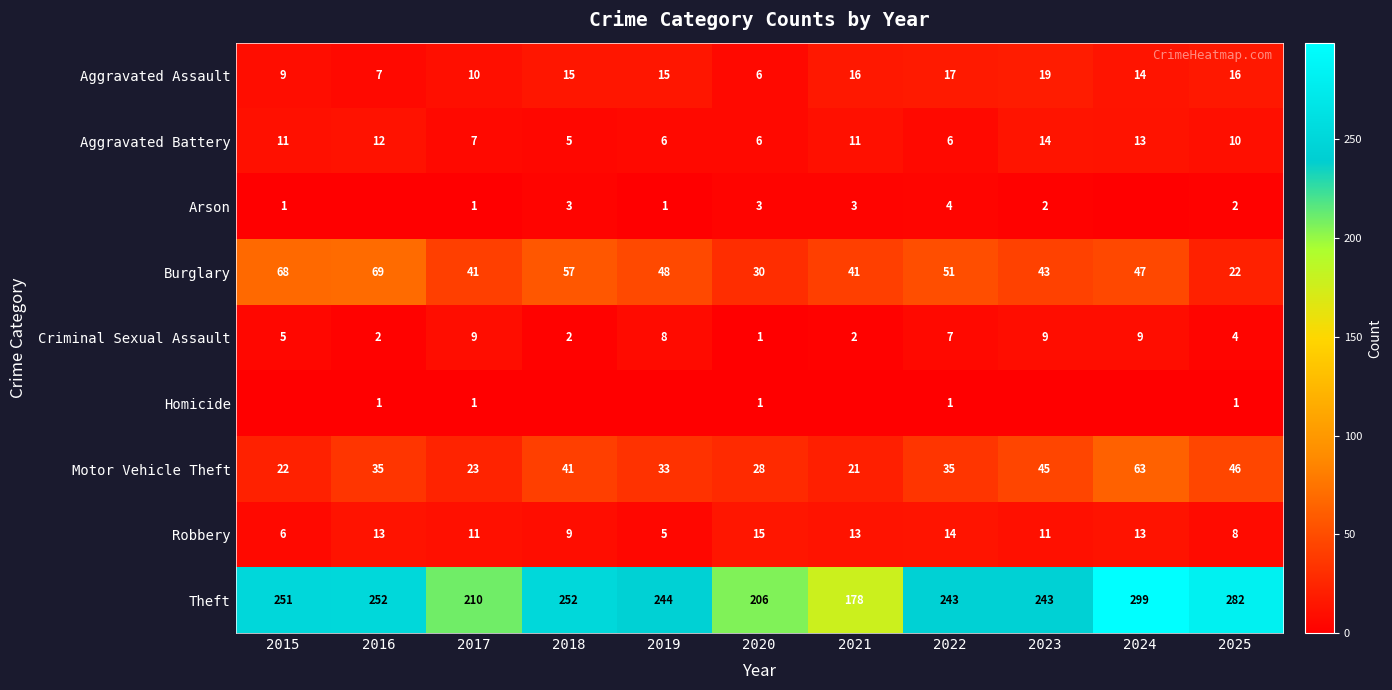

Is the value of Arson at 2017 greater than the value of Theft at 2025?

No